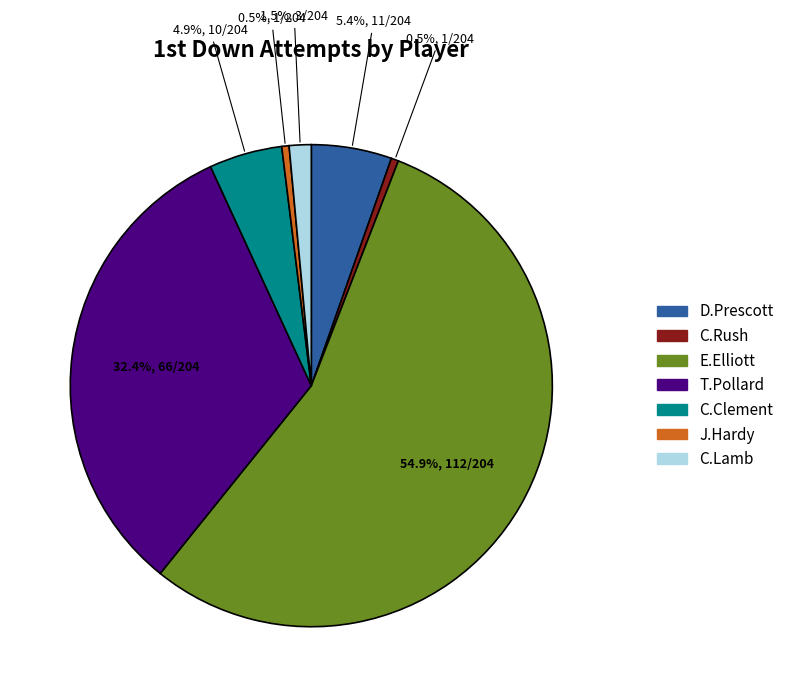

Which category accounts for the majority?

E.Elliott